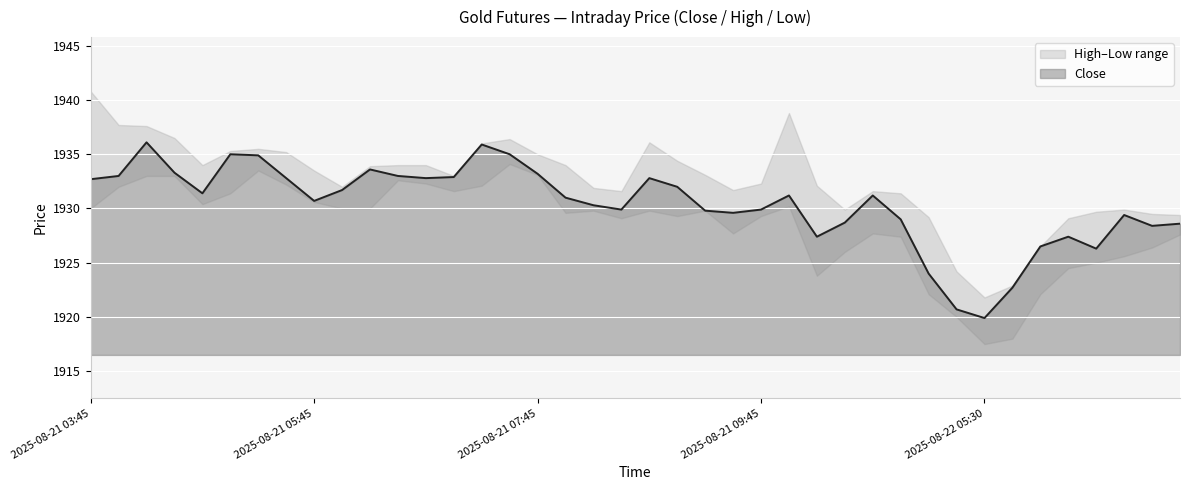

True or false: High and Close intersect in this chart.

False